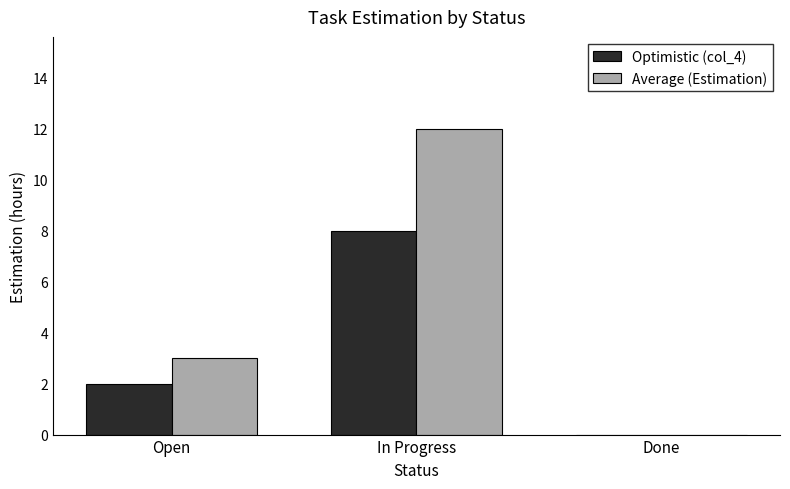

The Average (Estimation) series shows -6 at Done. True or false?

False